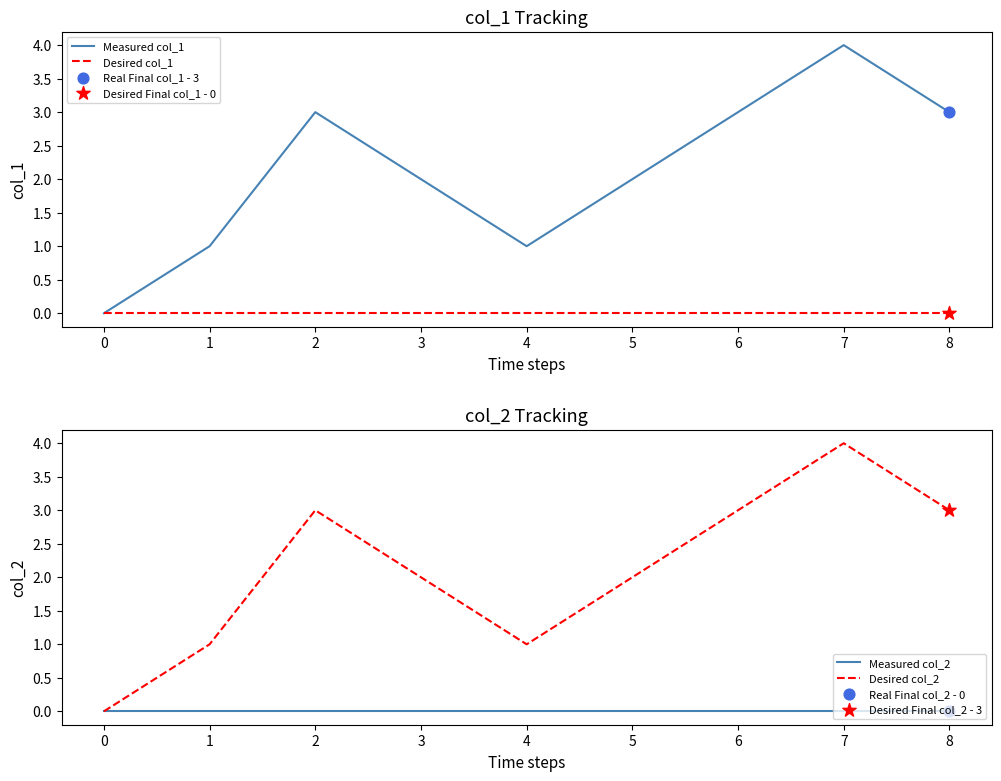

Which series has the largest total across all categories?

Measured col_1